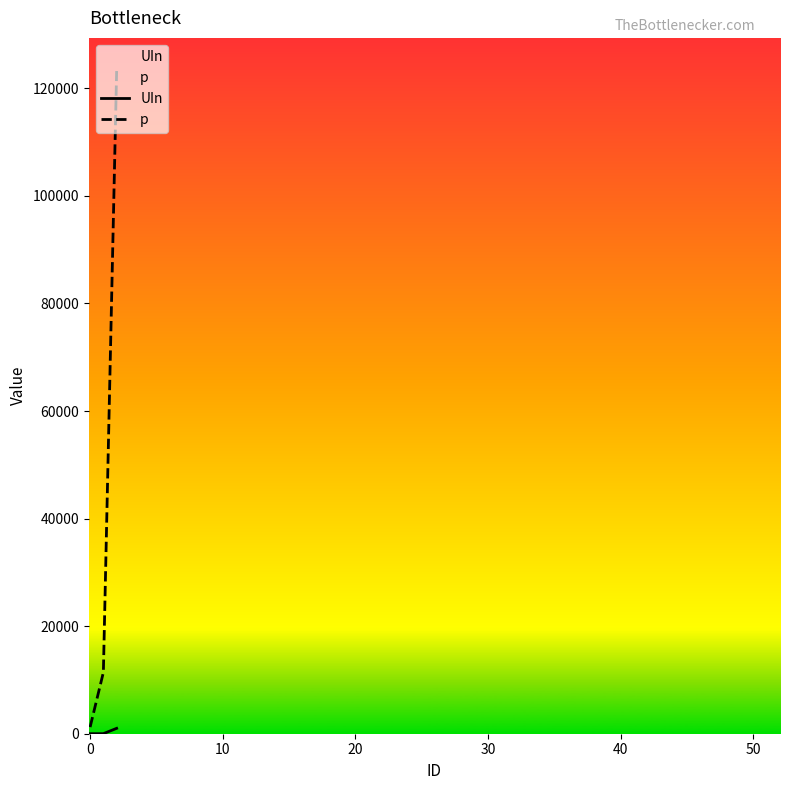

Reading left to right, list all the values displayed in this chart.

UIn: 0=5	1=10	2=1000
p: 0=1231	1=11412	2=123214